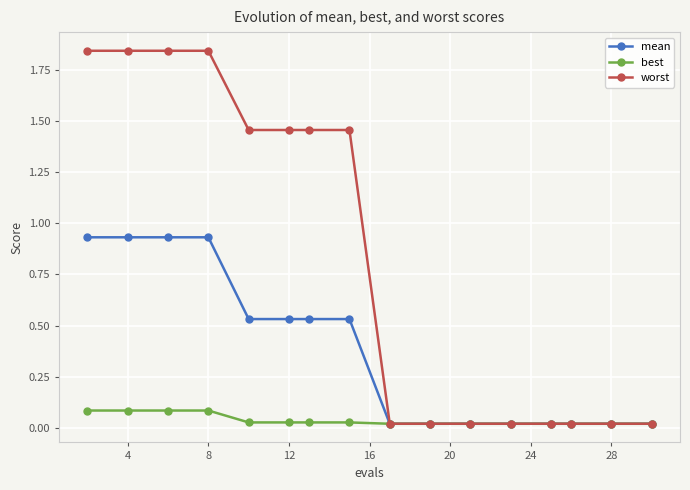

Which series has the largest total across all categories?

worst